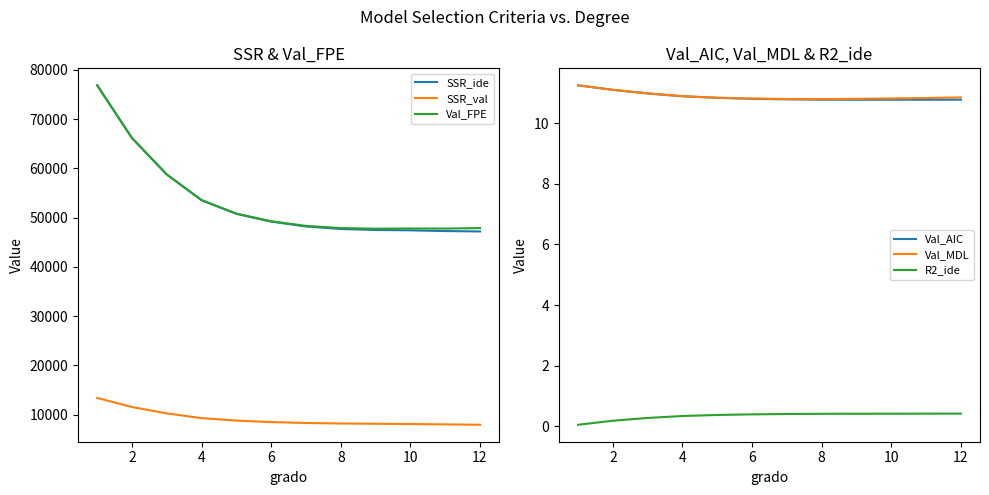

True or false: Val_AIC has more than 1 interior local peaks.

False